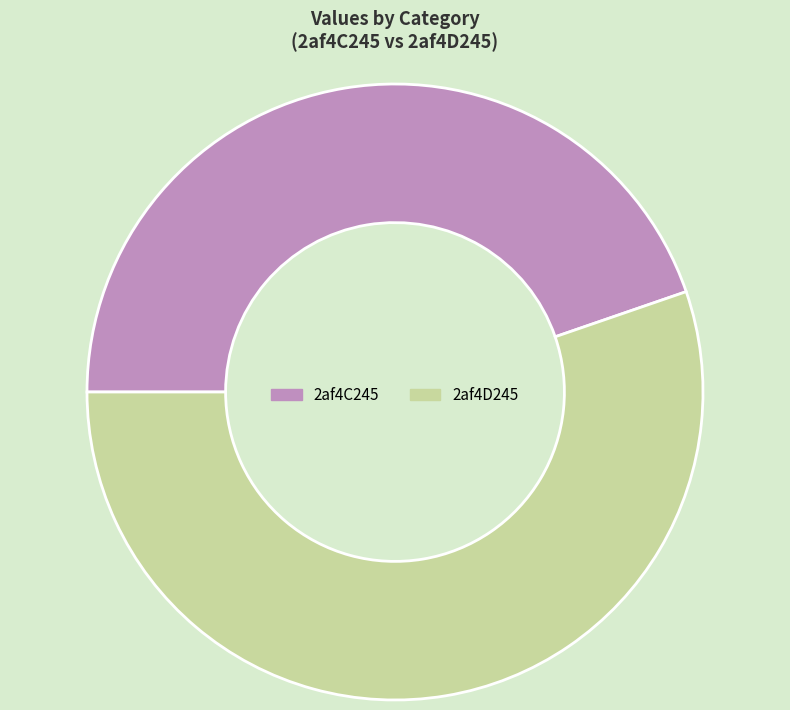

Count the number of slices in the pie.

2